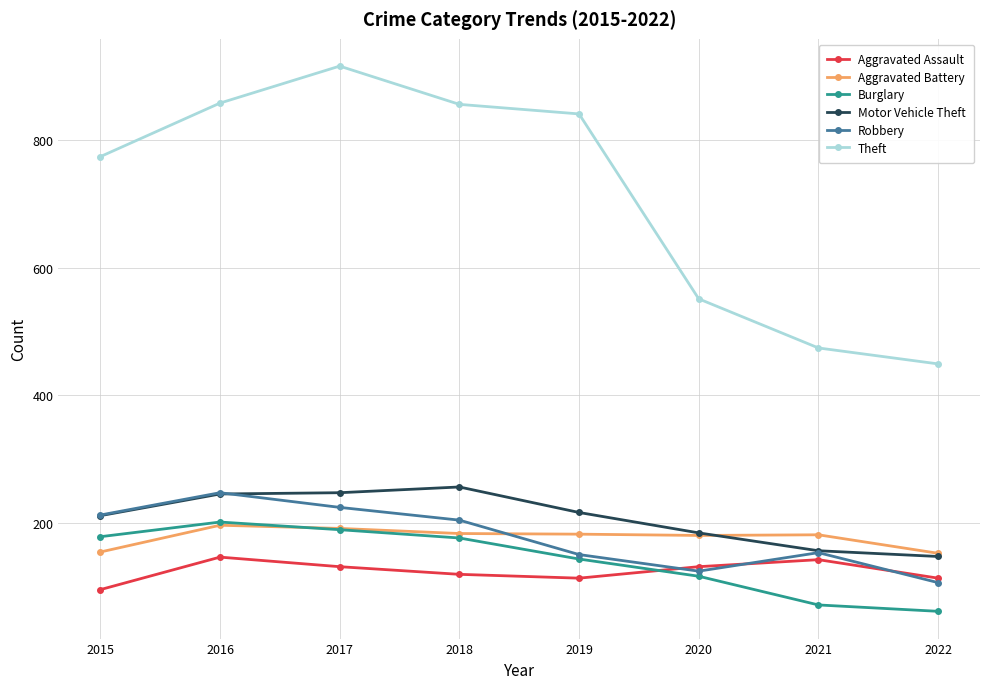

Between 2019 and 2021, which series saw the biggest shift?

Theft